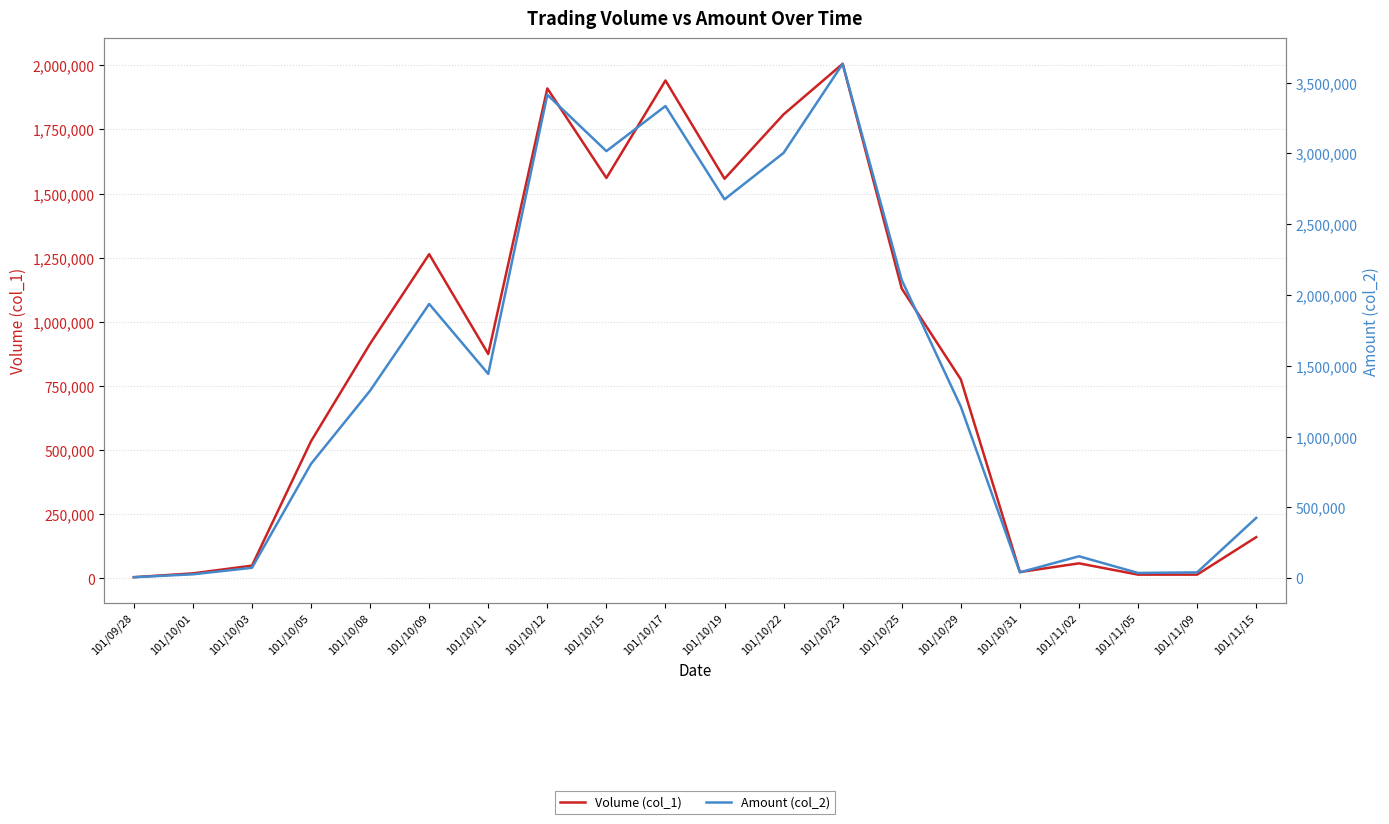

Does the chart display data point markers on the line(s)?

No